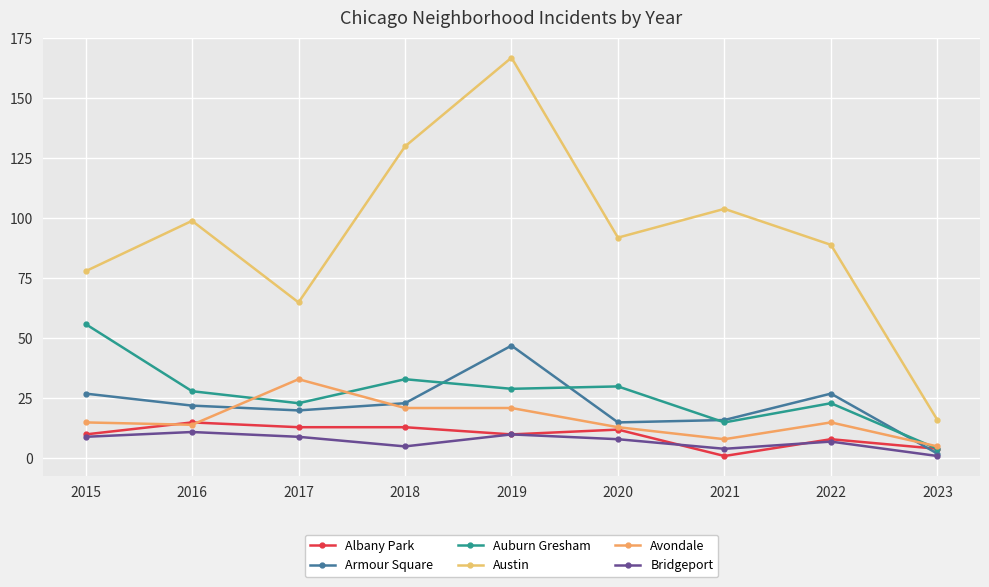

List the series in order of their peak value, lowest first.

Bridgeport, Albany Park, Avondale, Armour Square, Auburn Gresham, Austin